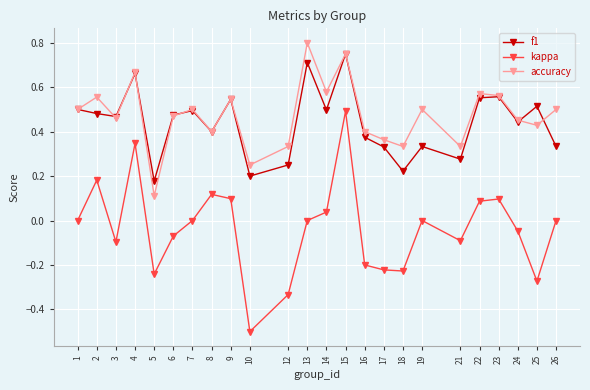

Which series has the widest spread of values?

kappa